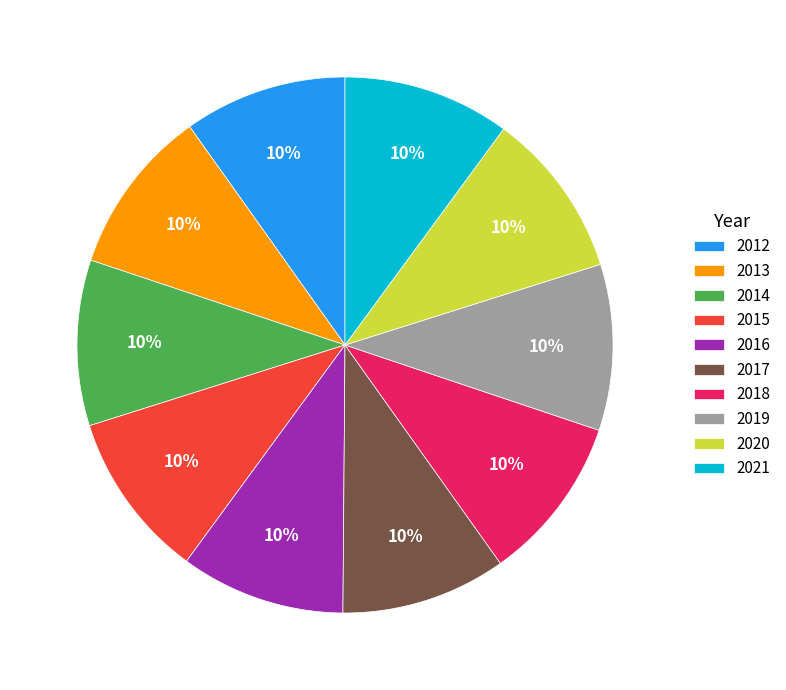

Approximately how many times larger is the value at 2020 compared to 2016?

1.0